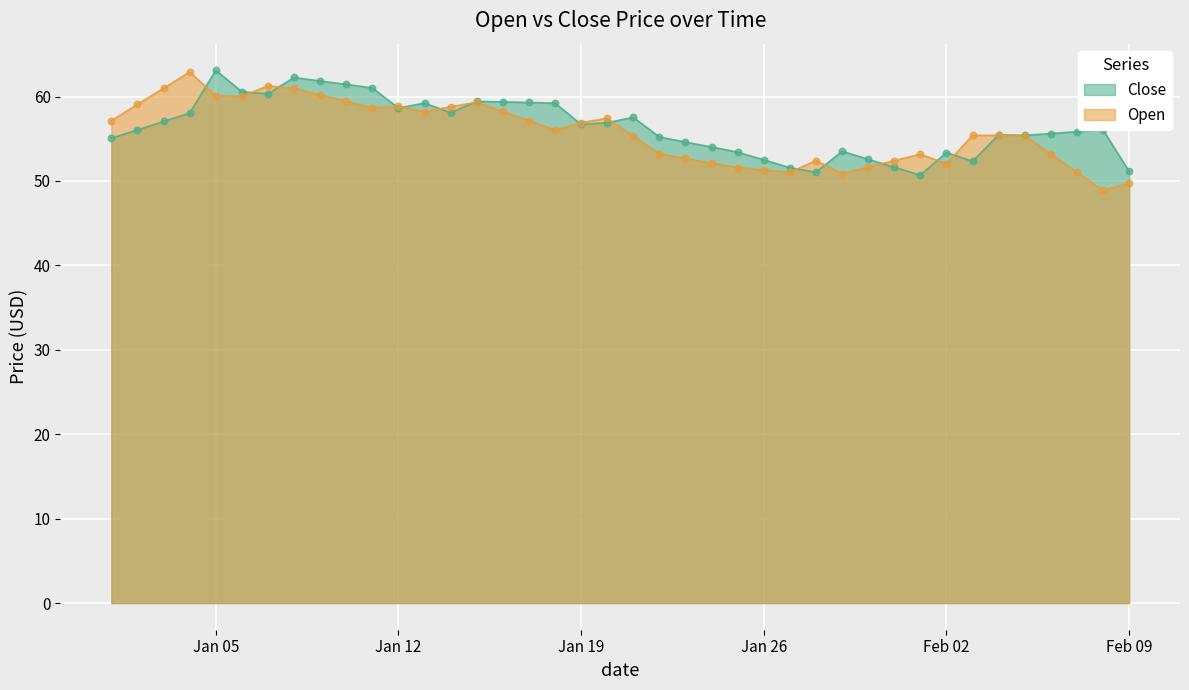

What is the total value across all series at Feb 09?

100.9